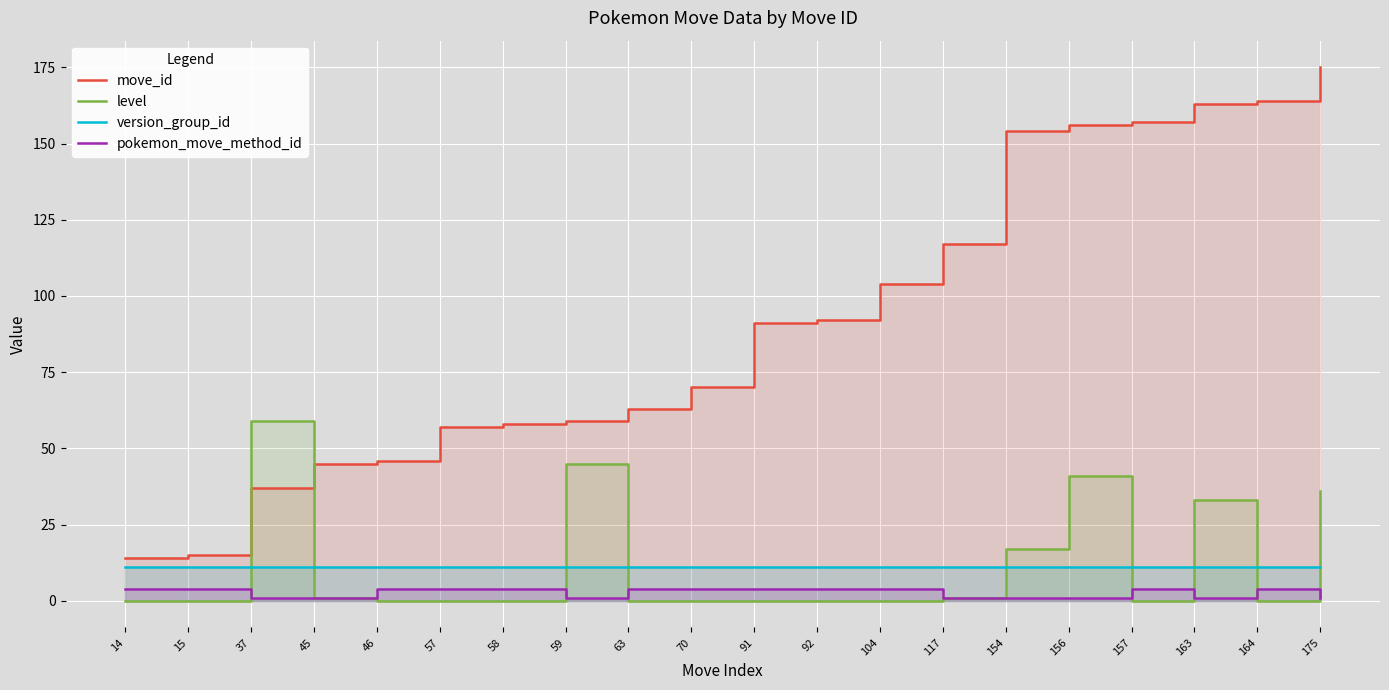

True or false: version_group_id has a value of 15 at 46.

False